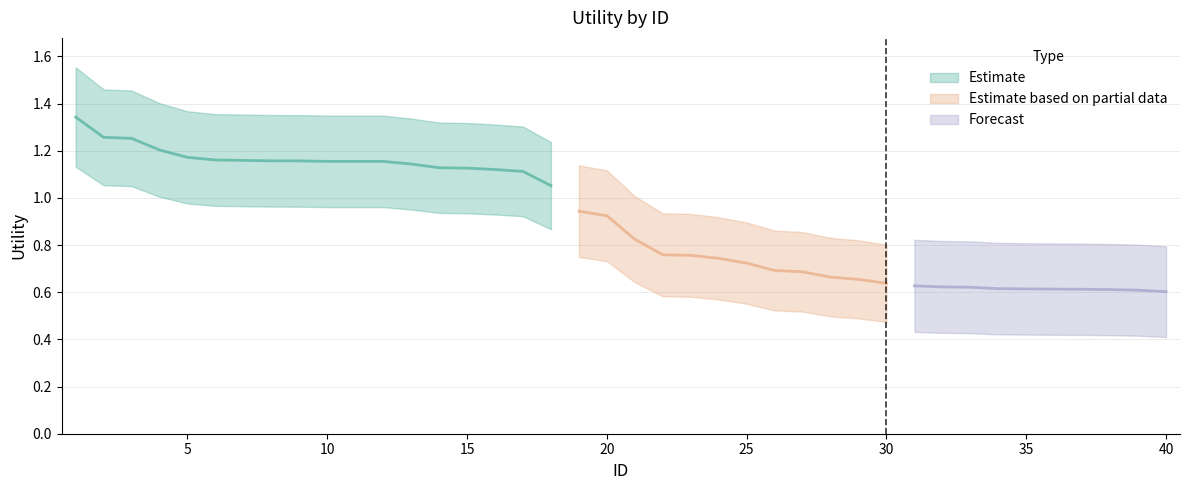

What is the value of the 14th point from the left?

1.1